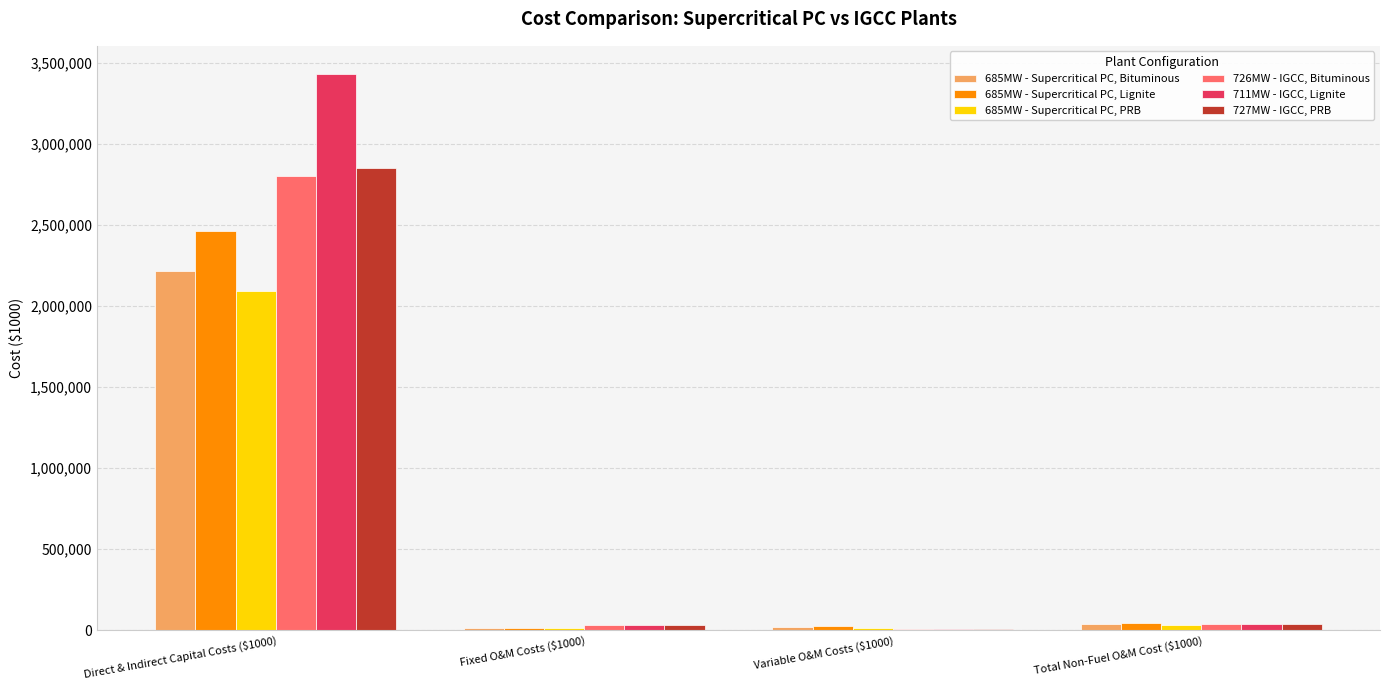

Are the bars grouped side by side (vs. stacked)?

Yes